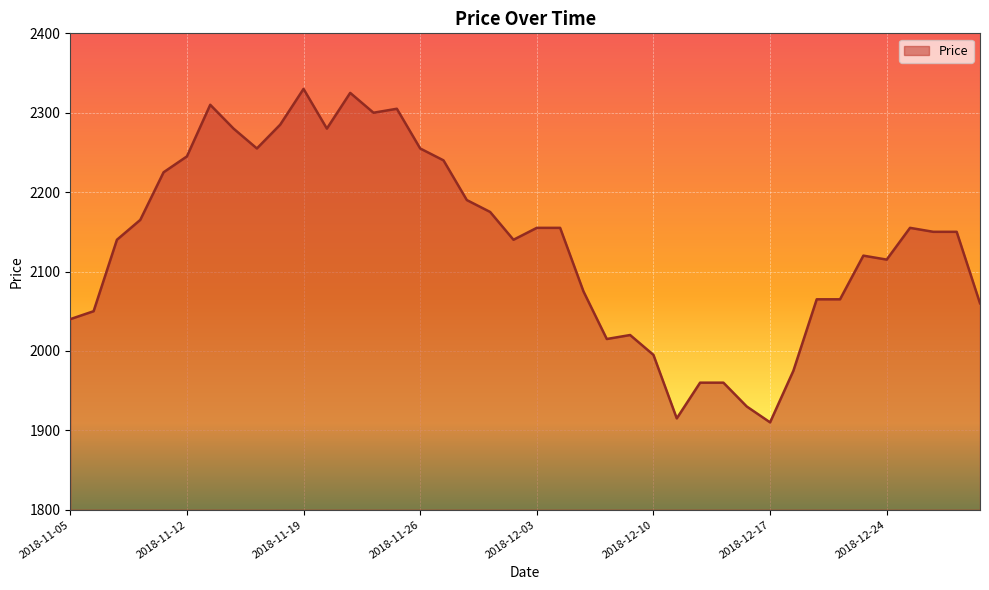

What is the minimum value shown in the chart?

1910